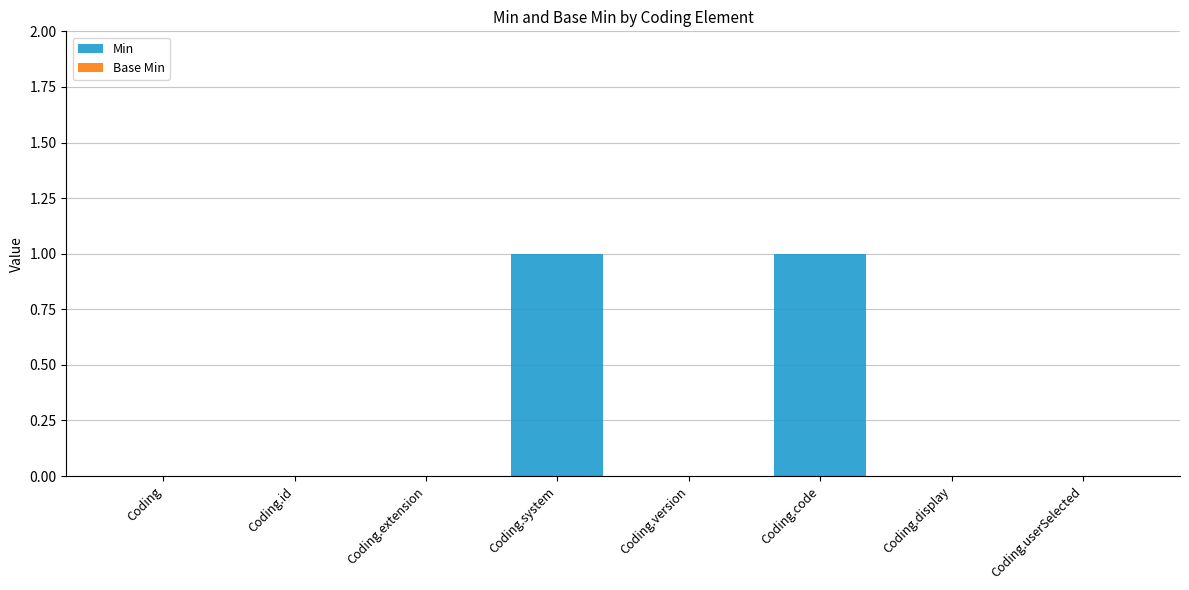

True or false: the data shows 0 at Coding.display.

True